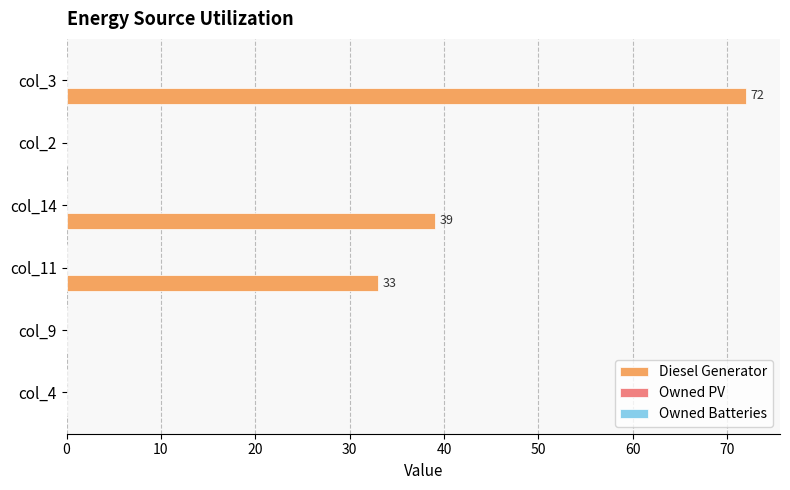

At which label is the value closest to 36?

col_11